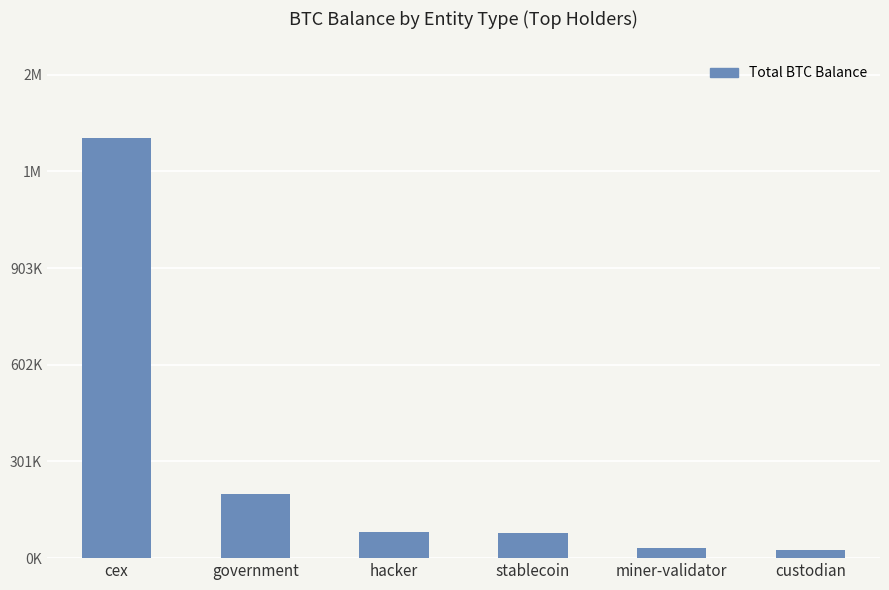

Are the bars horizontal?

No